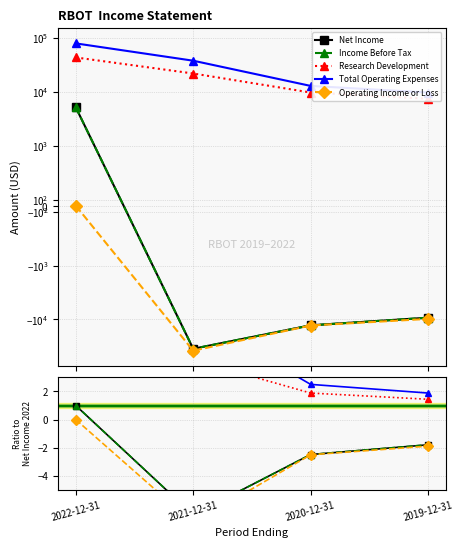

Rank the series by their maximum value, from lowest to highest.

Operating Income or Loss, Net Income, Income Before Tax, Research Development, Total Operating Expenses